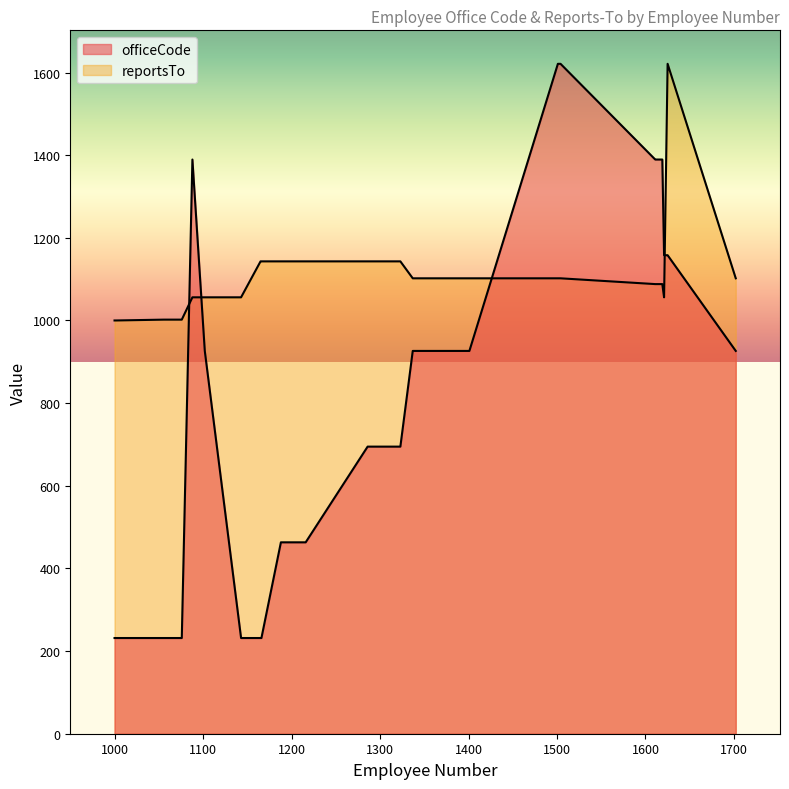

Reading right to left, list all the values displayed in this chart.

officeCode: 926.3	1157.9	1157.9	1389.4	1389.4	1389.4	1621.0	1621.0	926.3	926.3	926.3	694.7	694.7	463.1	463.1	231.6	231.6	231.6	926.3	1389.4	231.6	231.6	231.6	231.6
reportsTo: 1102.0	1621.0	1056.0	1088.0	1088.0	1088.0	1102.0	1102.0	1102.0	1102.0	1102.0	1143.0	1143.0	1143.0	1143.0	1143.0	1143.0	1056.0	1056.0	1056.0	1002.0	1002.0	1000.0	1000.0